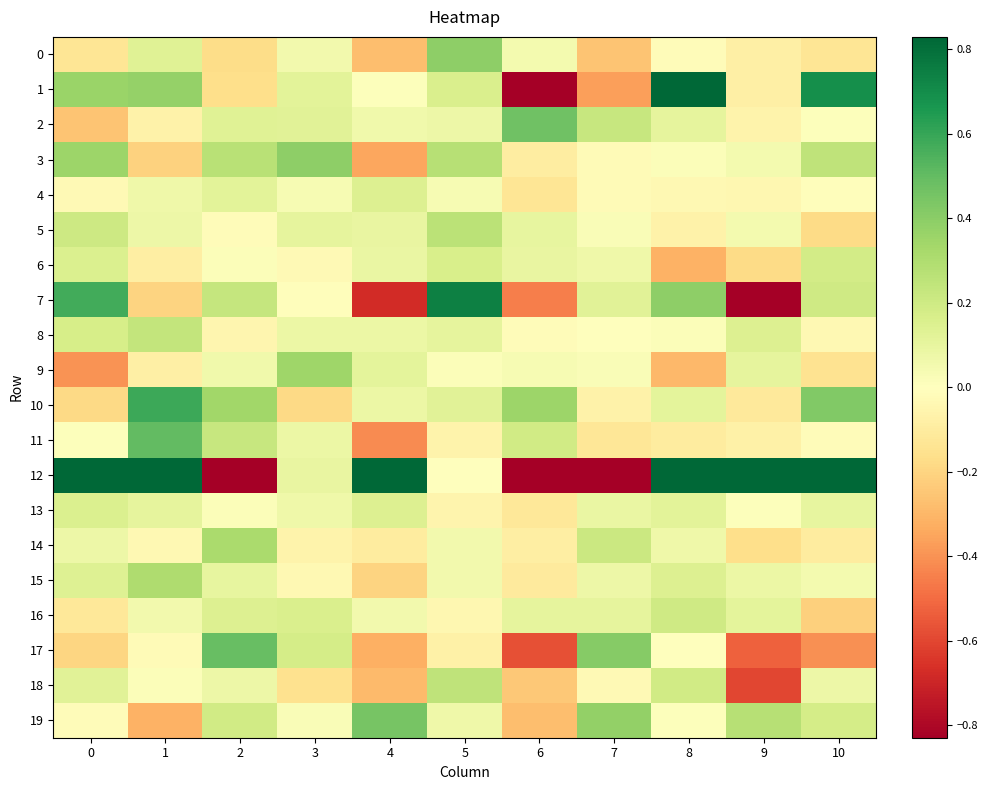

What is the difference between the highest and lowest values at 1?

5.0